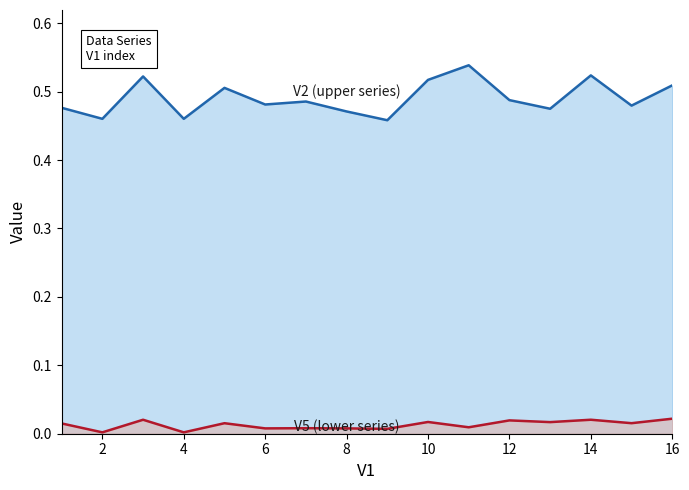

Is it true that V5 line equals 0.0 at 6?

True